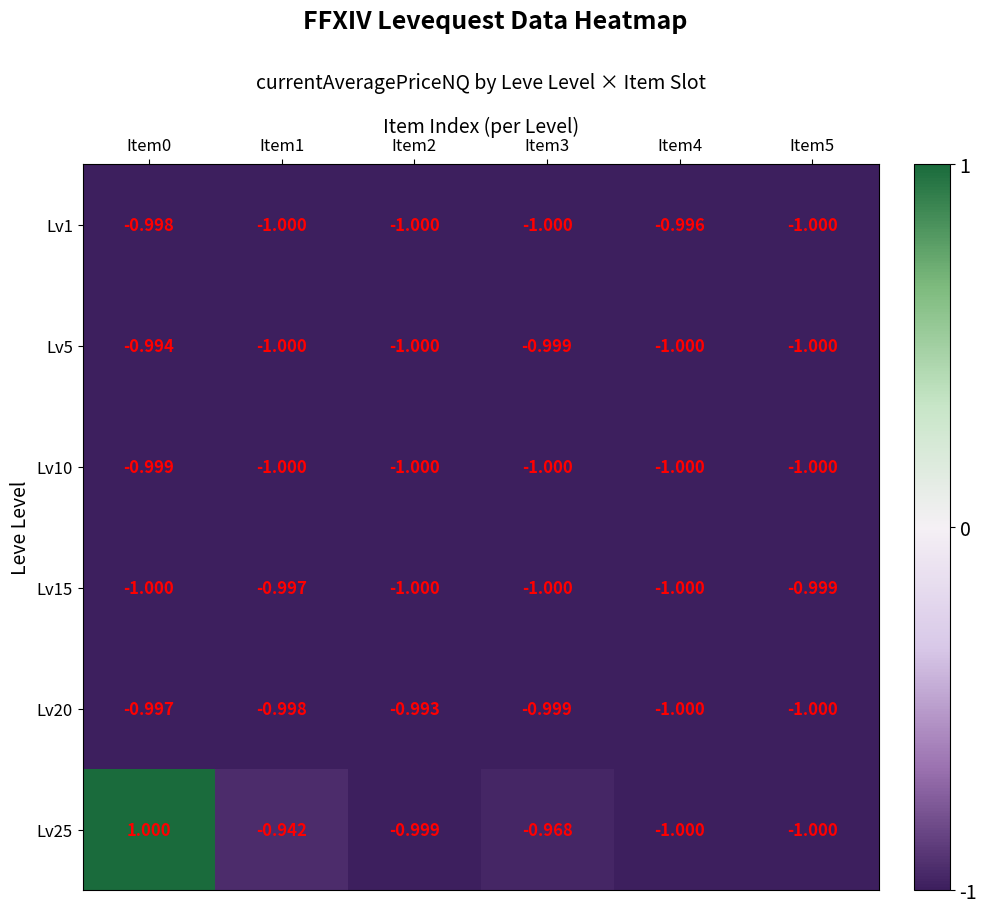

Reading left to right, what are all the values shown in this chart?

Lv1: Item0=-1.0	Item1=-1.0	Item2=-1.0	Item3=-1.0	Item4=-1.0	Item5=-1.0
Lv5: Item0=-1.0	Item1=-1.0	Item2=-1.0	Item3=-1.0	Item4=-1.0	Item5=-1.0
Lv10: Item0=-1.0	Item1=-1.0	Item2=-1.0	Item3=-1.0	Item4=-1.0	Item5=-1.0
Lv15: Item0=-1.0	Item1=-1.0	Item2=-1.0	Item3=-1.0	Item4=-1.0	Item5=-1.0
Lv20: Item0=-1.0	Item1=-1.0	Item2=-1.0	Item3=-1.0	Item4=-1.0	Item5=-1.0
Lv25: Item0=1.0	Item1=-0.9	Item2=-1.0	Item3=-1.0	Item4=-1.0	Item5=-1.0